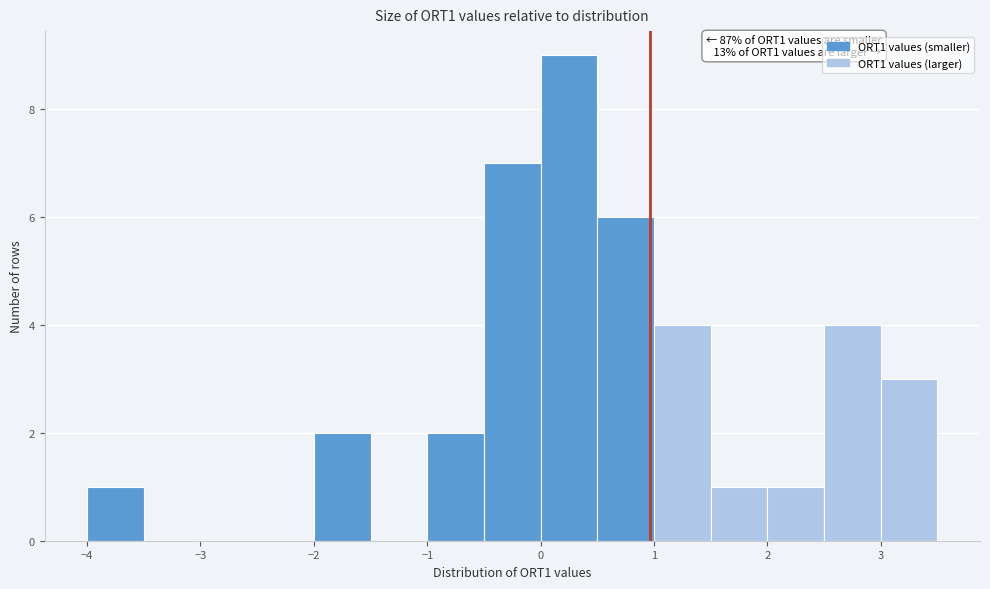

Which range on the x-axis has the tallest bar?

0.0 to 0.5